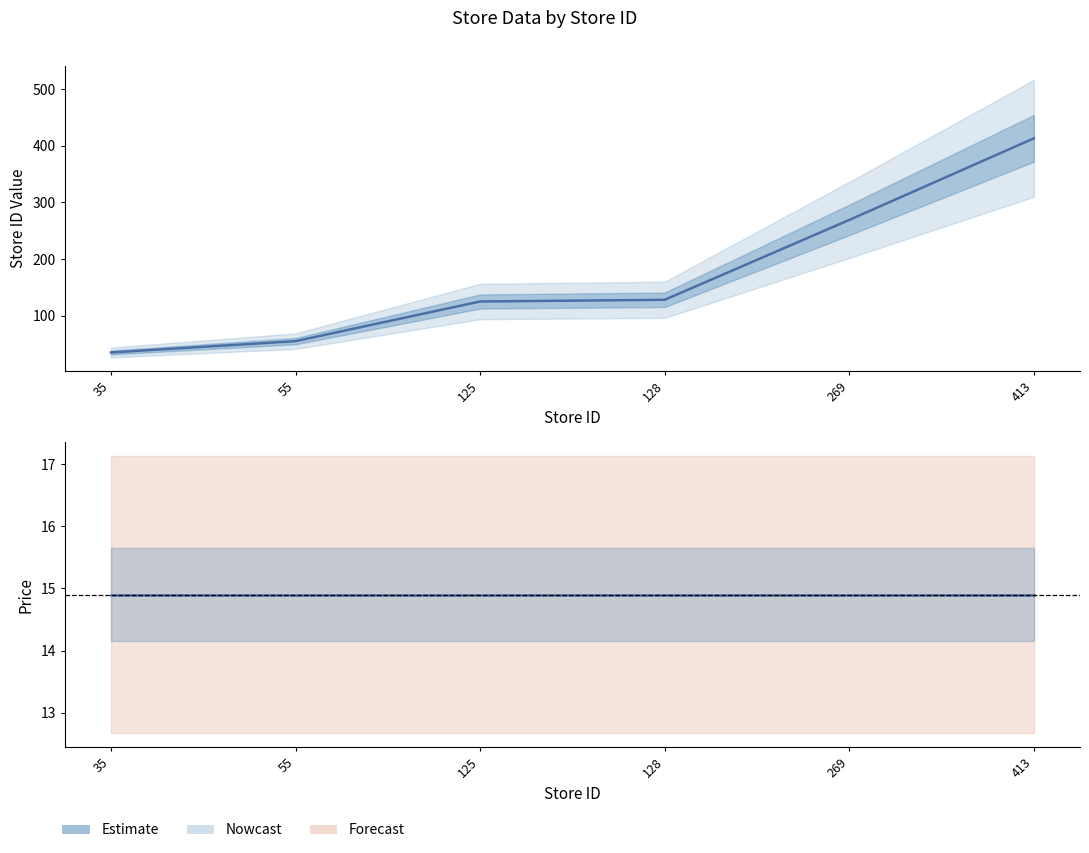

Is it true that the value at 413 is 413?

True